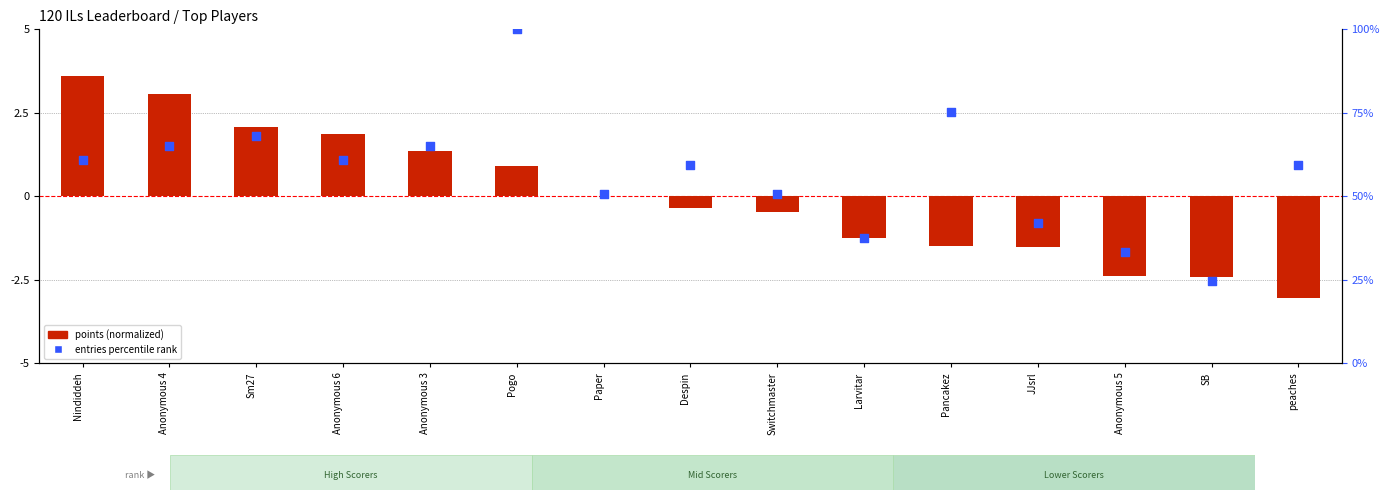

Which series has the largest total across all categories?

entries percentile rank